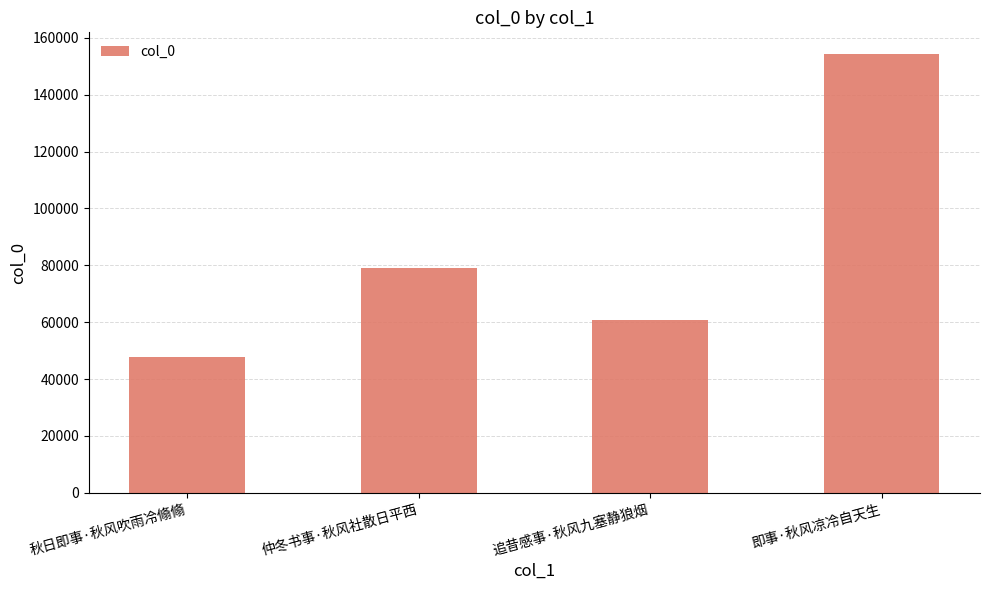

How many distinct data groups are displayed?

1